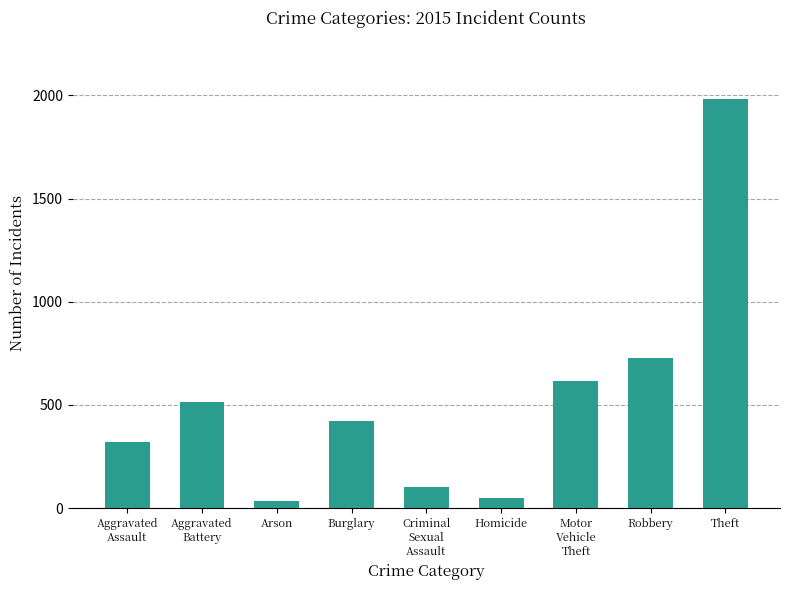

What is the change in value from Burglary to Theft?

+1560